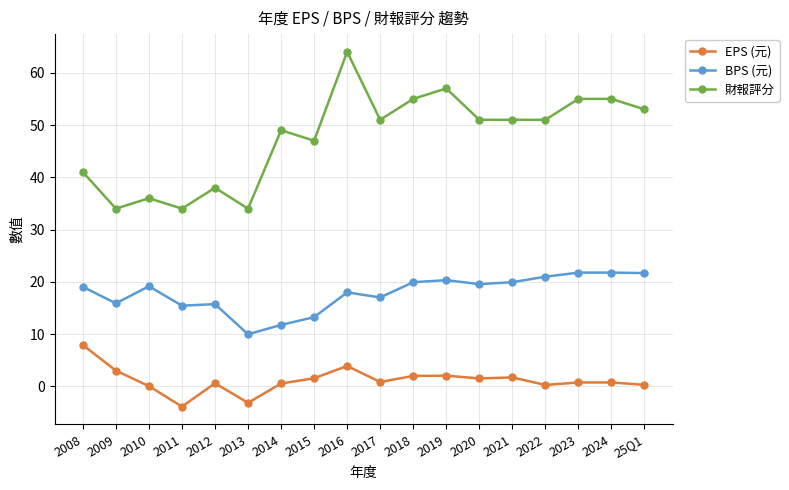

What is the label of the 8th point from the right?

2018